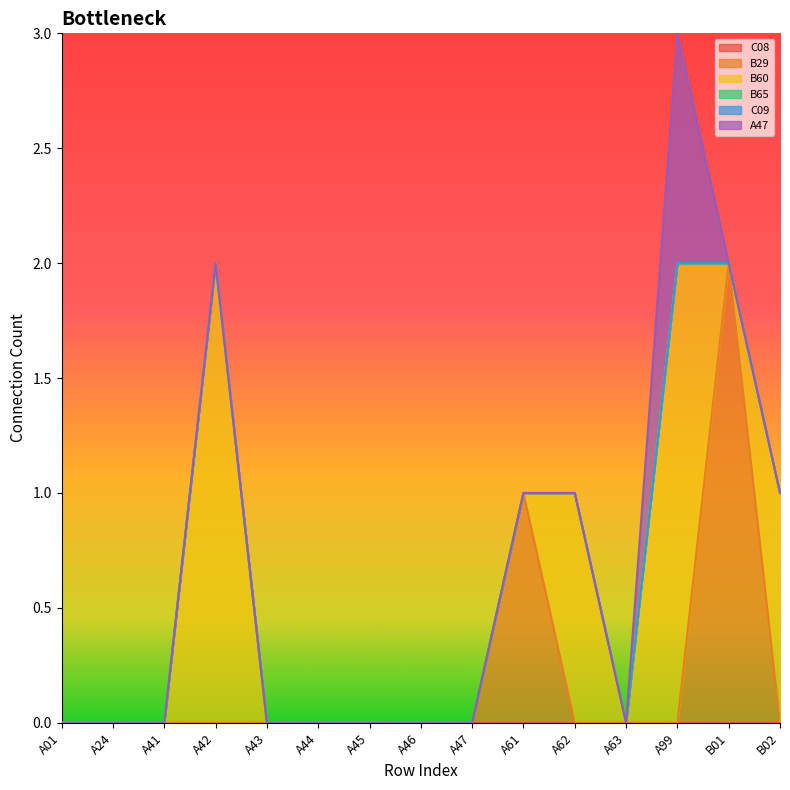

Is it true that B65 equals 0 at A43?

True